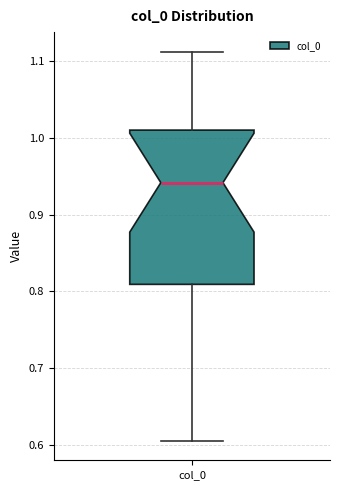

Where does the median line of the box for col_0 sit on the y-axis? The values are not printed on the chart, so give them approximately, as read against the axis.

0.94